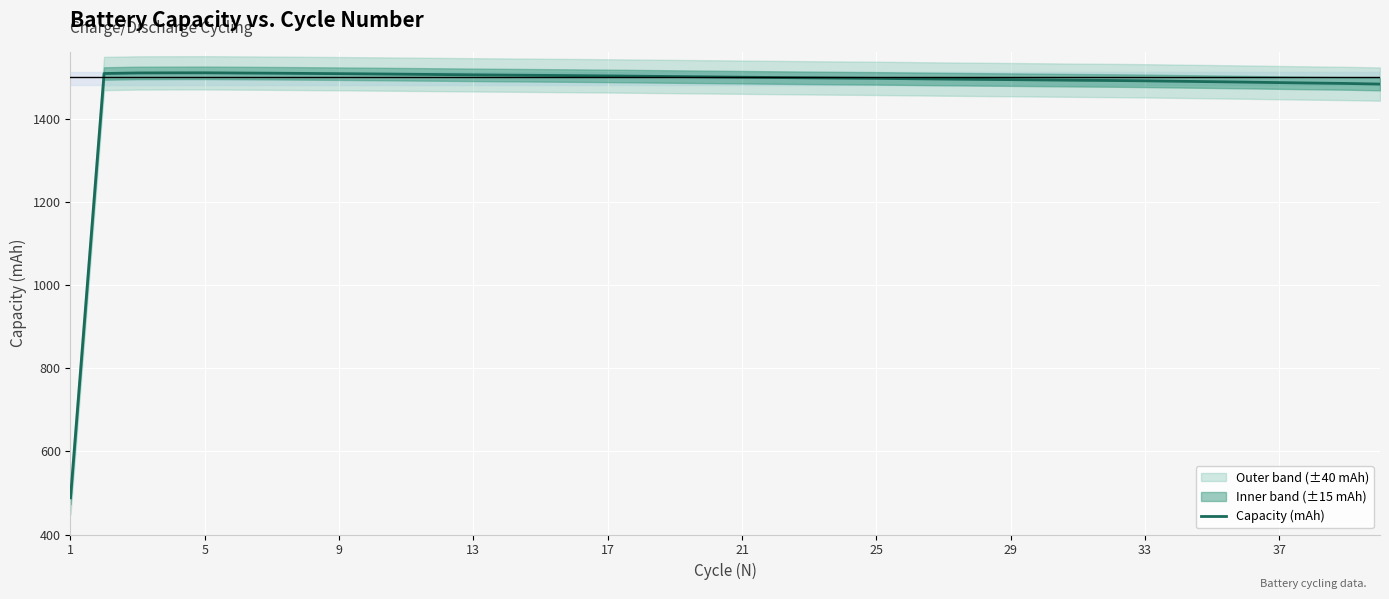

What is the difference between the maximum and minimum values?

1021.8